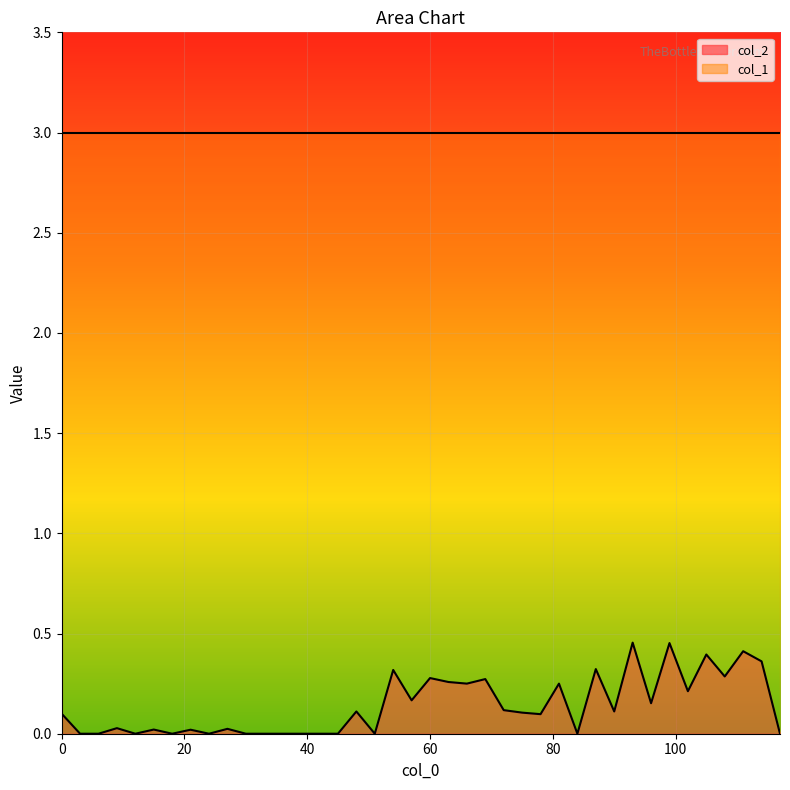

What is the average value?

0.1